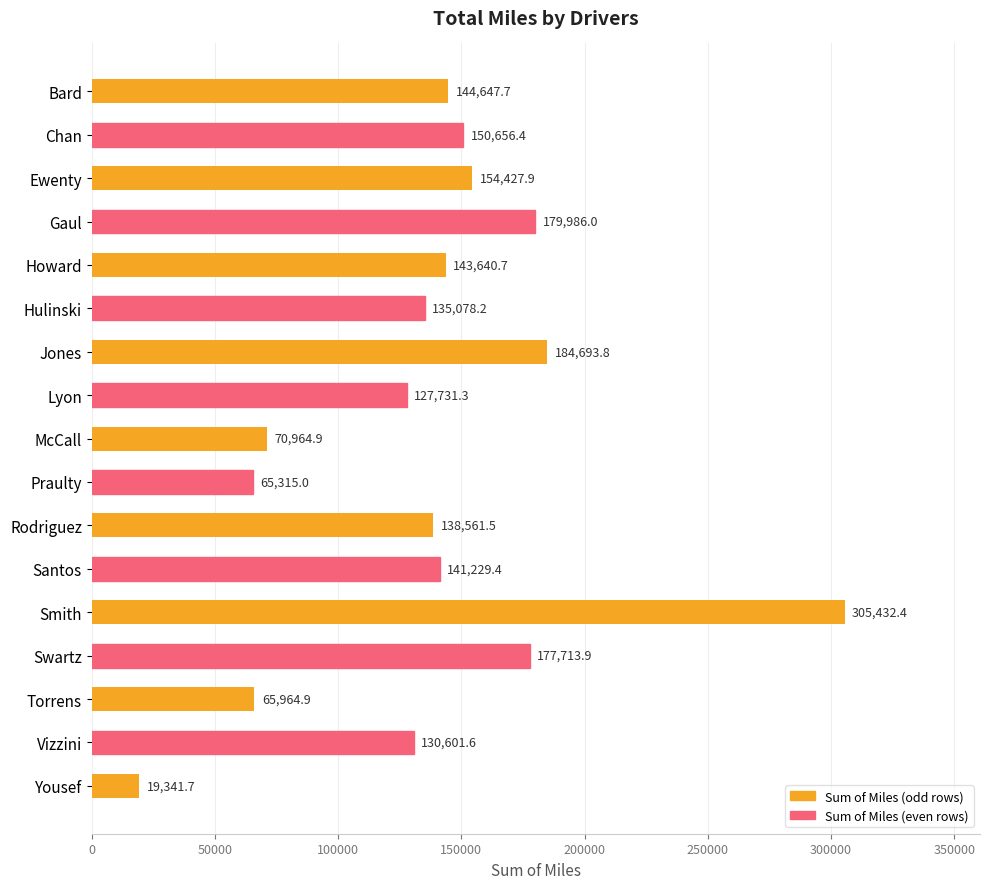

How many data points are less than 141229?

8